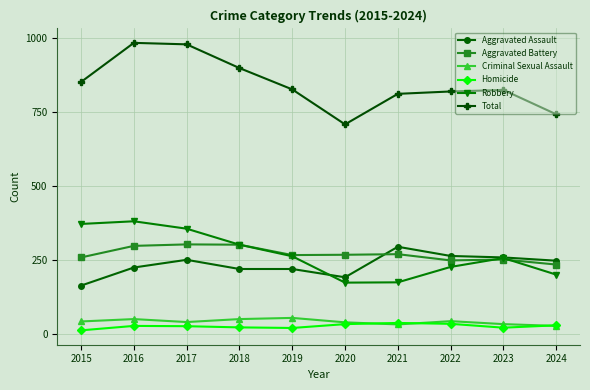

What is the approximate value of Total at 2015, to the nearest 50?

850